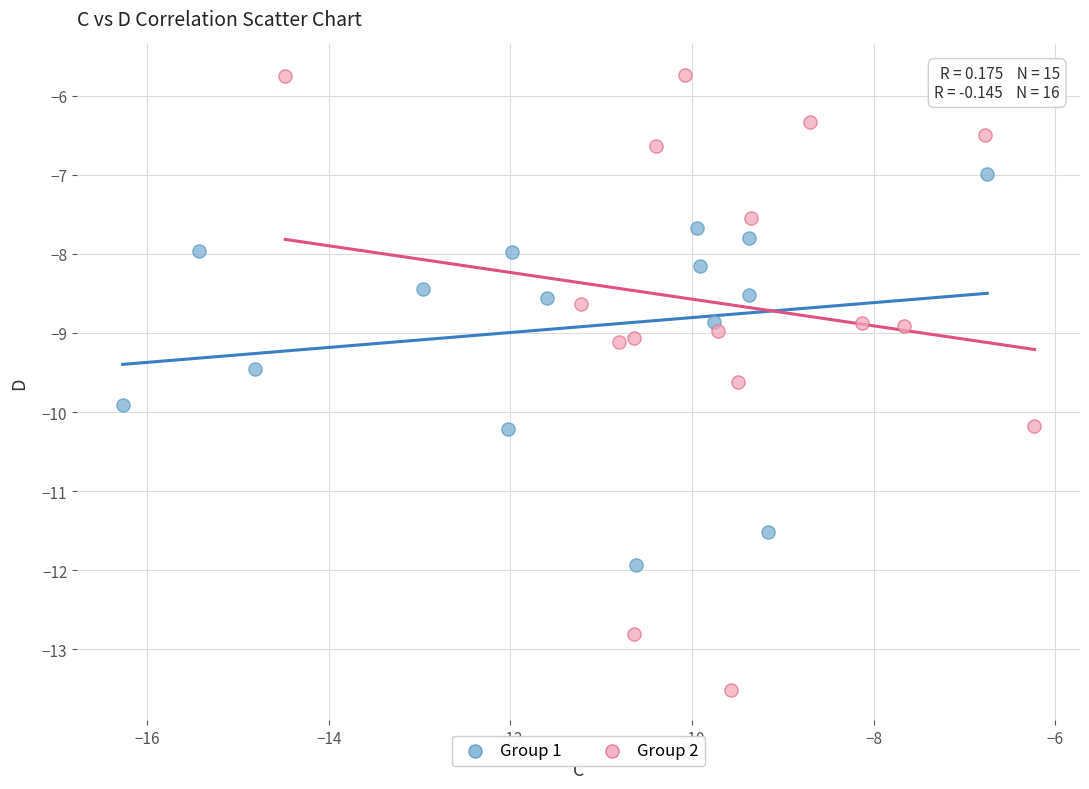

Which series contains the highest Y value?

Group 2